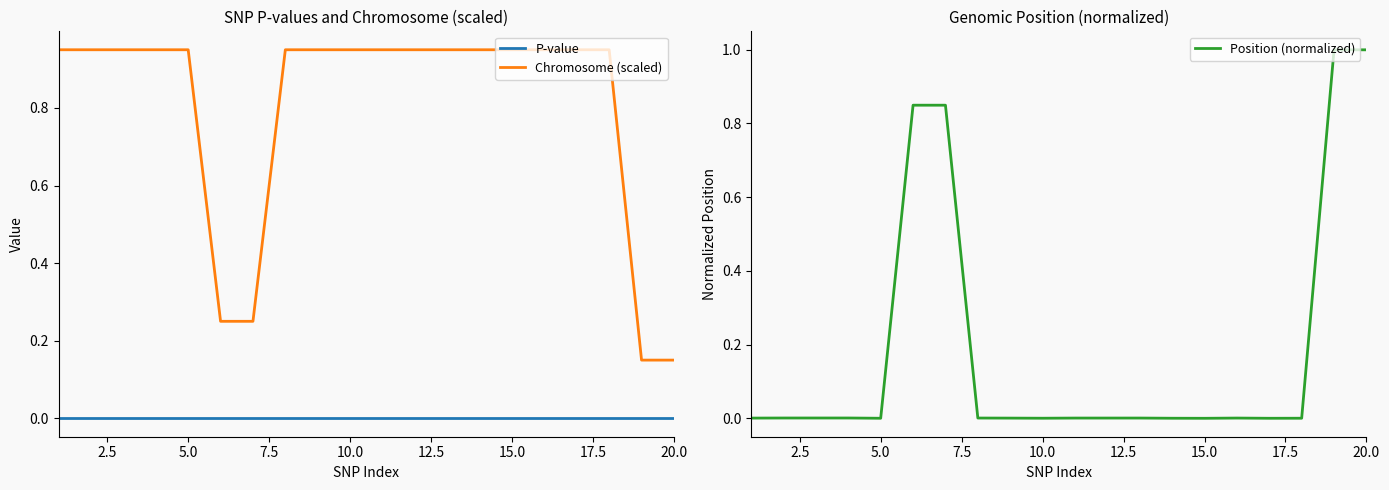

True or false: P-value and Chromosome (scaled) cross at least once.

False